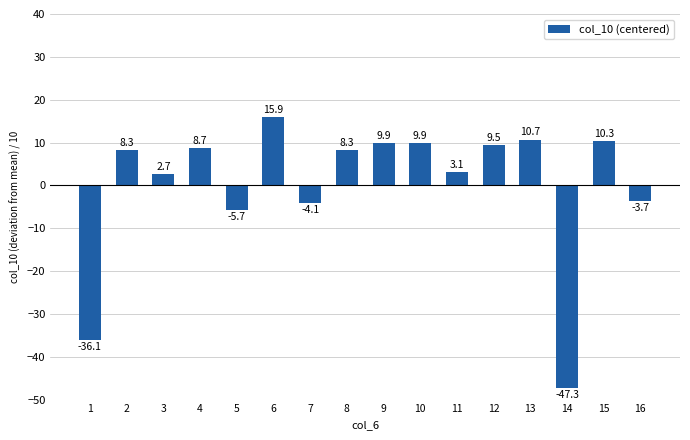

Reading left to right, what are all the values shown in this chart?

1=-36.1	2=8.3	3=2.7	4=8.7	5=-5.7	6=15.9	7=-4.1	8=8.3	9=9.9	10=9.9	11=3.1	12=9.5	13=10.7	14=-47.3	15=10.3	16=-3.7